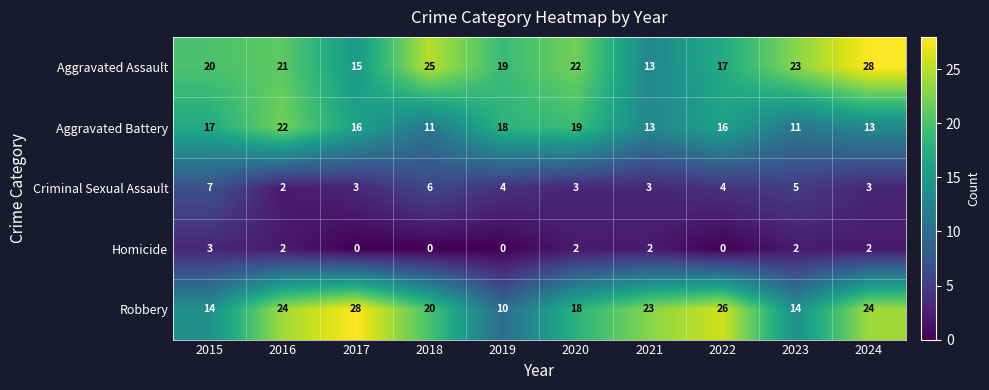

What is the sum of the Robbery values at 2020 and 2024?

42